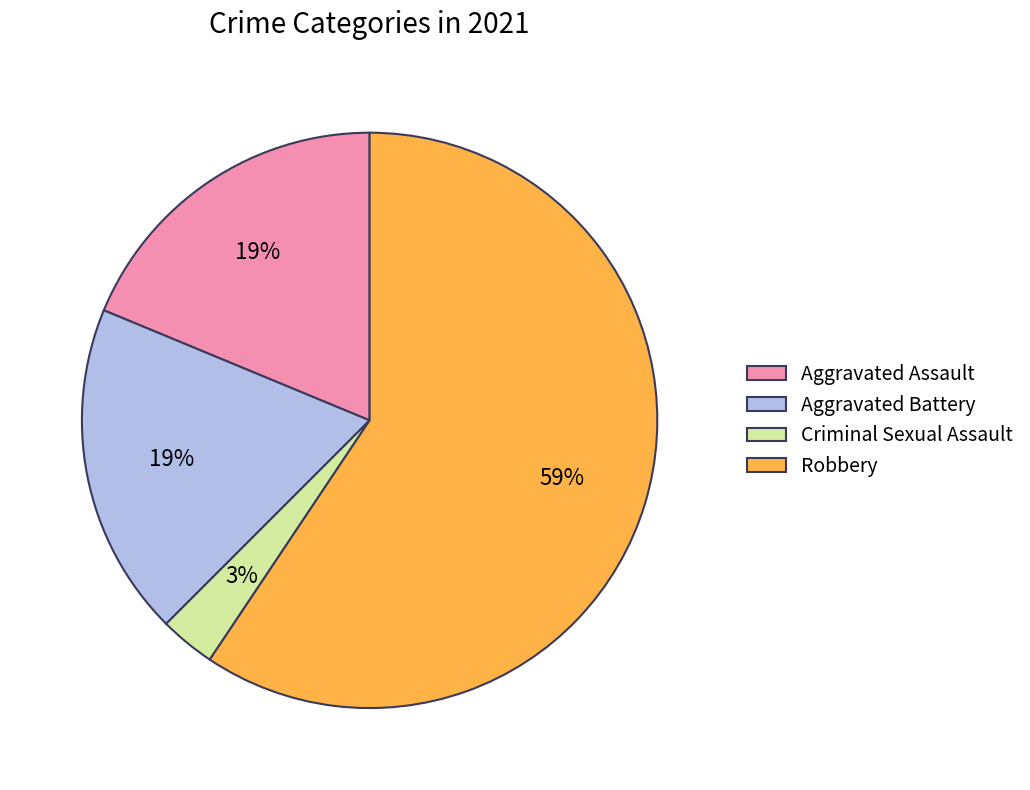

Which has a higher value, Criminal Sexual Assault or Aggravated Battery?

Aggravated Battery